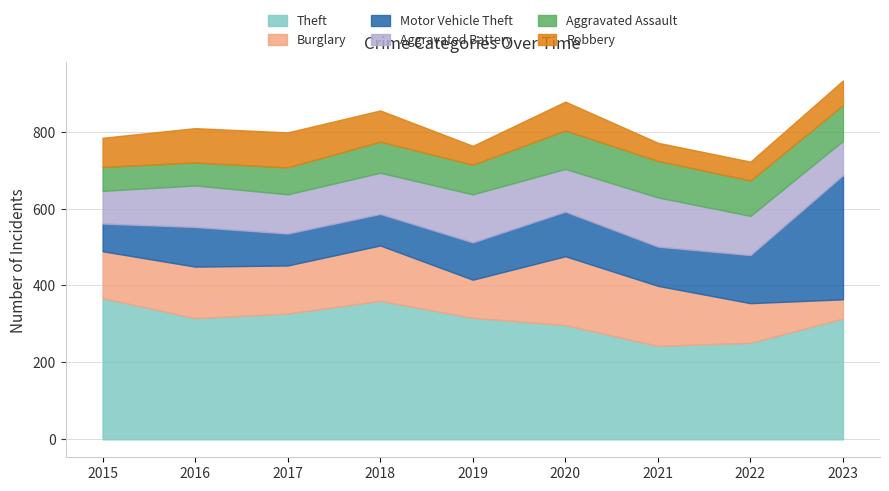

Between 2021 and 2022, which series saw the biggest shift?

Burglary